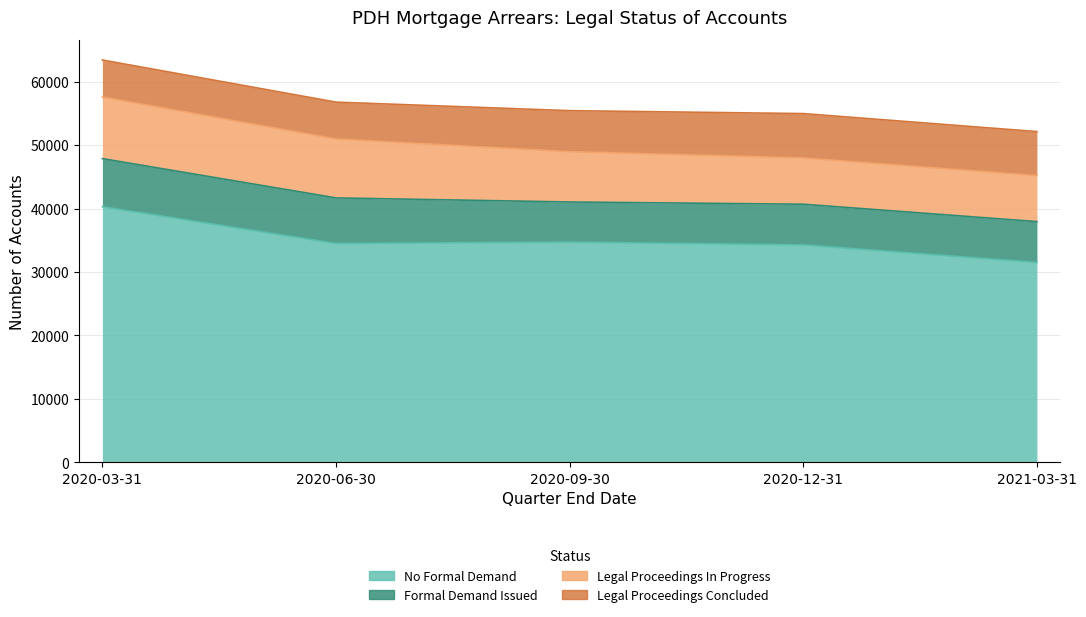

Reading left to right, what are all the values shown in this chart?

No Formal Demand: 2020-03-31=40295	2020-06-30=34502	2020-09-30=34715	2020-12-31=34275	2021-03-31=31511
Formal Demand Issued: 2020-03-31=7589	2020-06-30=7185	2020-09-30=6328	2020-12-31=6418	2021-03-31=6438
Legal Proceedings In Progress: 2020-03-31=9717	2020-06-30=9297	2020-09-30=7938	2020-12-31=7301	2021-03-31=7260
Legal Proceedings Concluded: 2020-03-31=5836	2020-06-30=5808	2020-09-30=6467	2020-12-31=6992	2021-03-31=6939